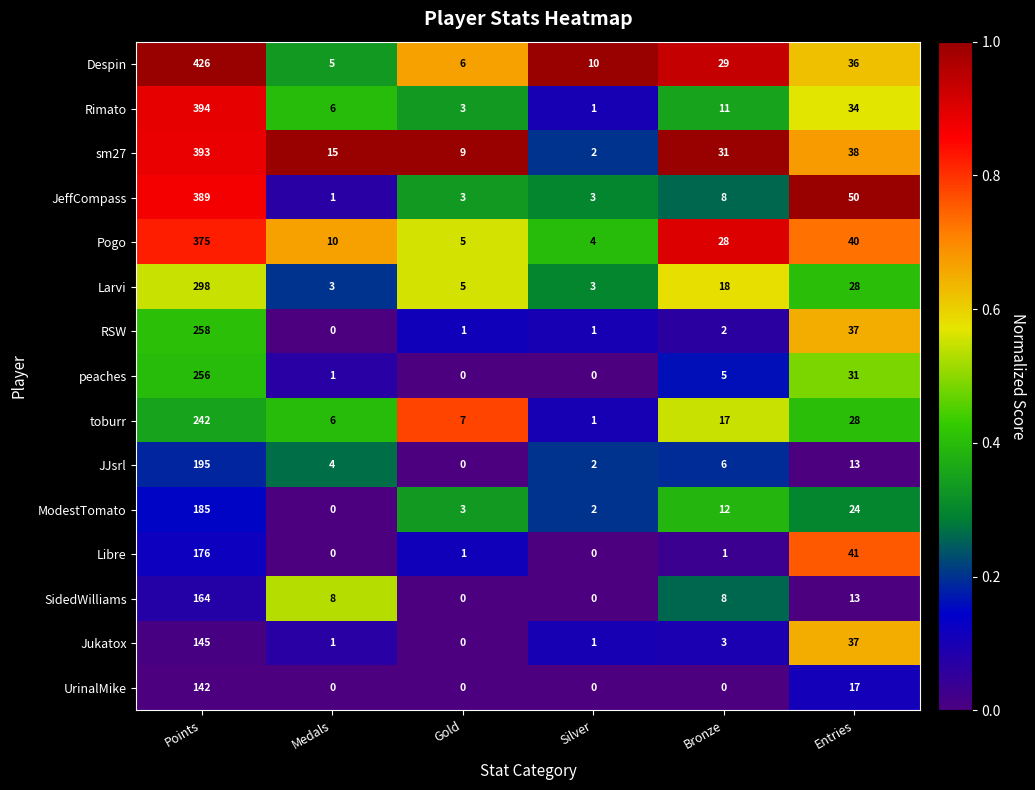

Count the number of categories in the chart.

6